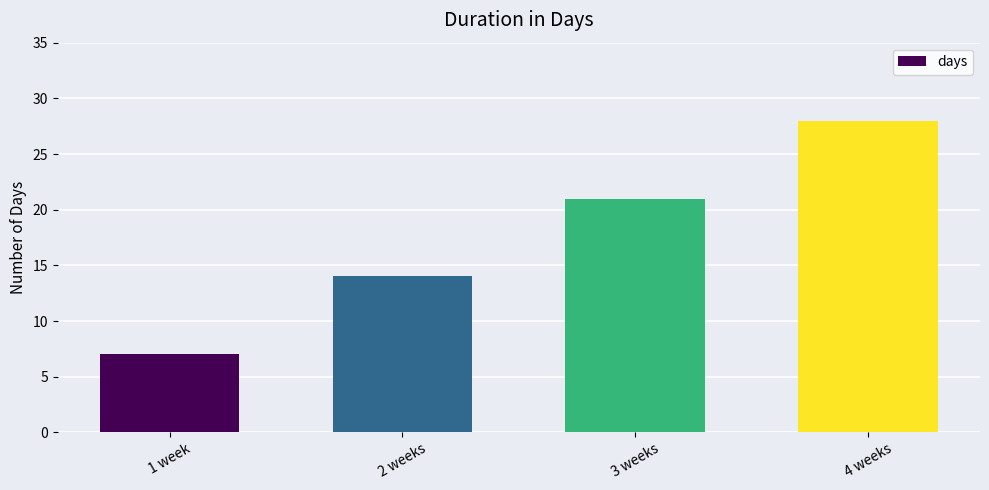

Where is the data nearest to the value 17?

2 weeks